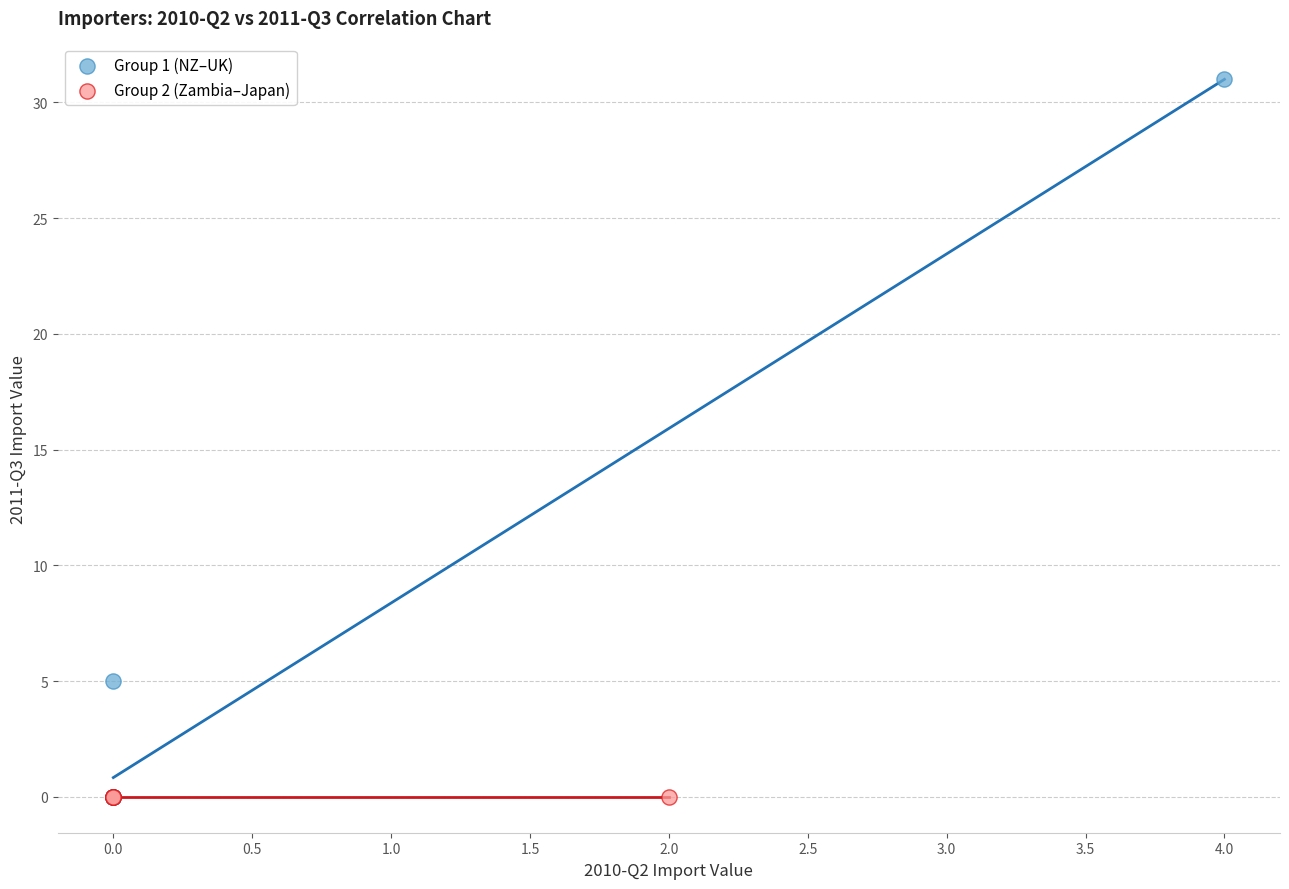

Which series contains the highest Y value?

Group 1 (NZ–UK)